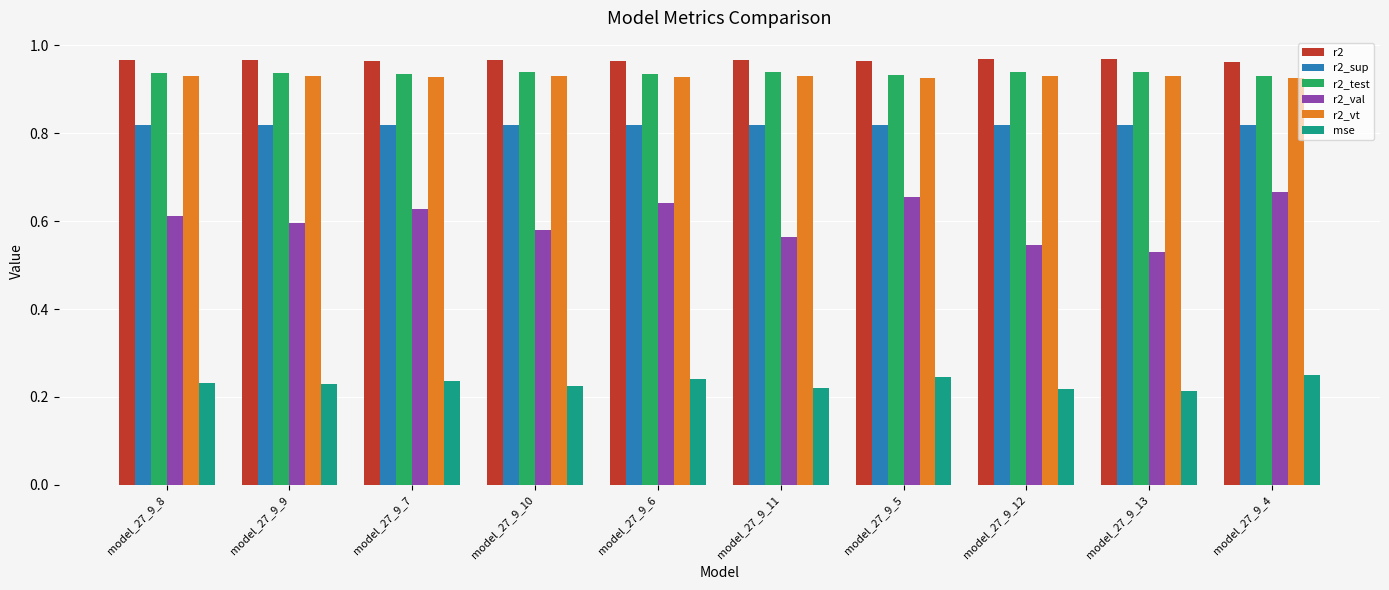

What is the sum of all r2_vt values?

9.3